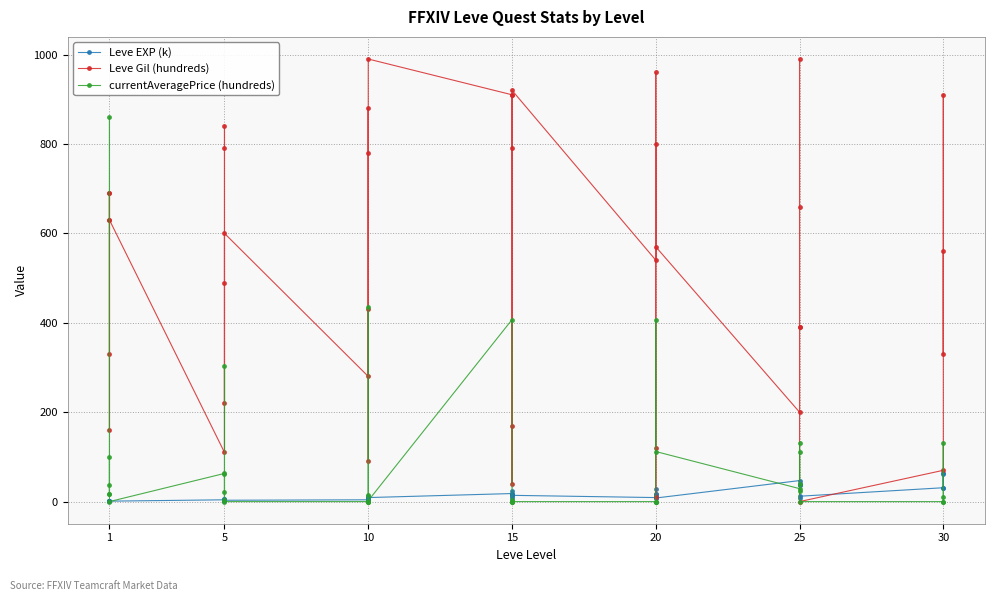

What is the sum of all currentAveragePrice (hundreds) values?

3343